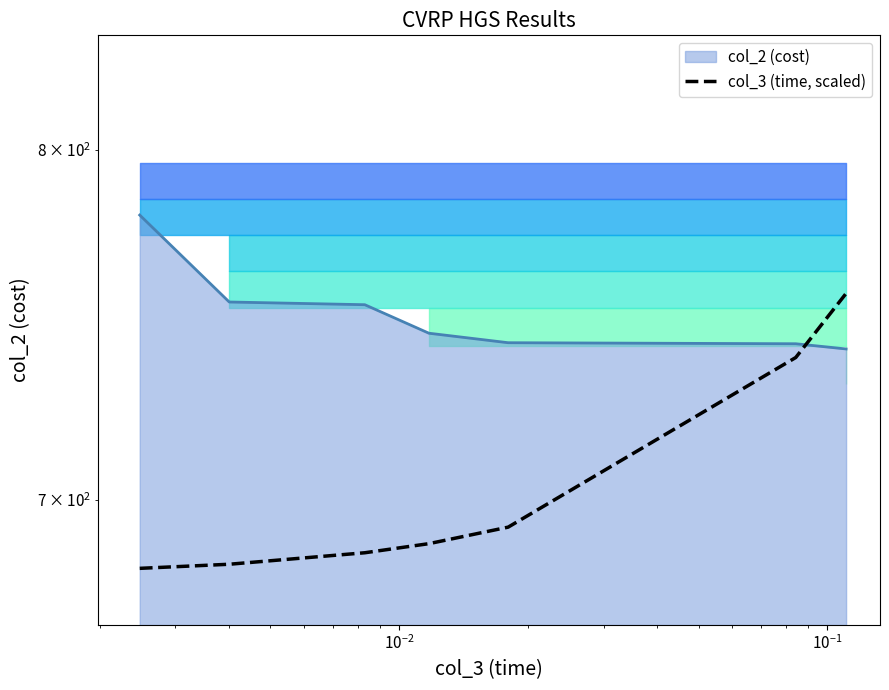

The chart shows a value of 331.2 at $\mathdefault{10^{-1}}$. True or false?

False